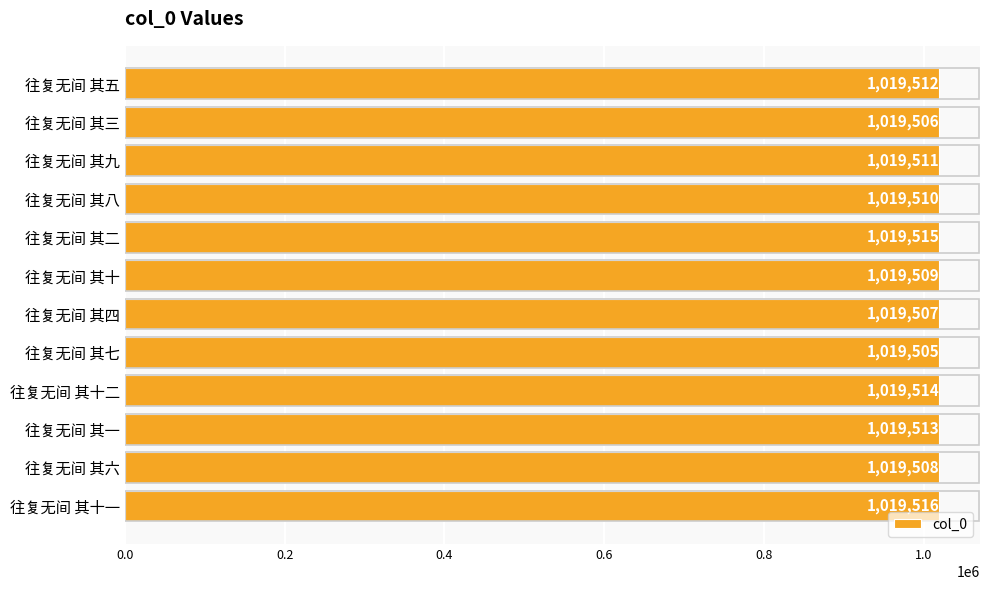

Approximately how many times larger is the value at 往复无间 其七 compared to 往复无间 其一?

1.0